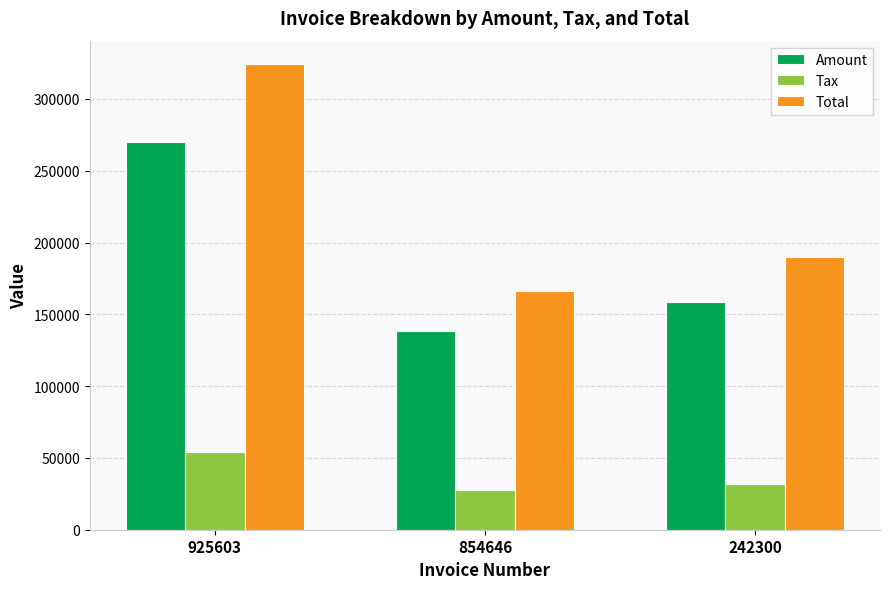

What are all the series names shown in the legend?

Amount, Tax, Total